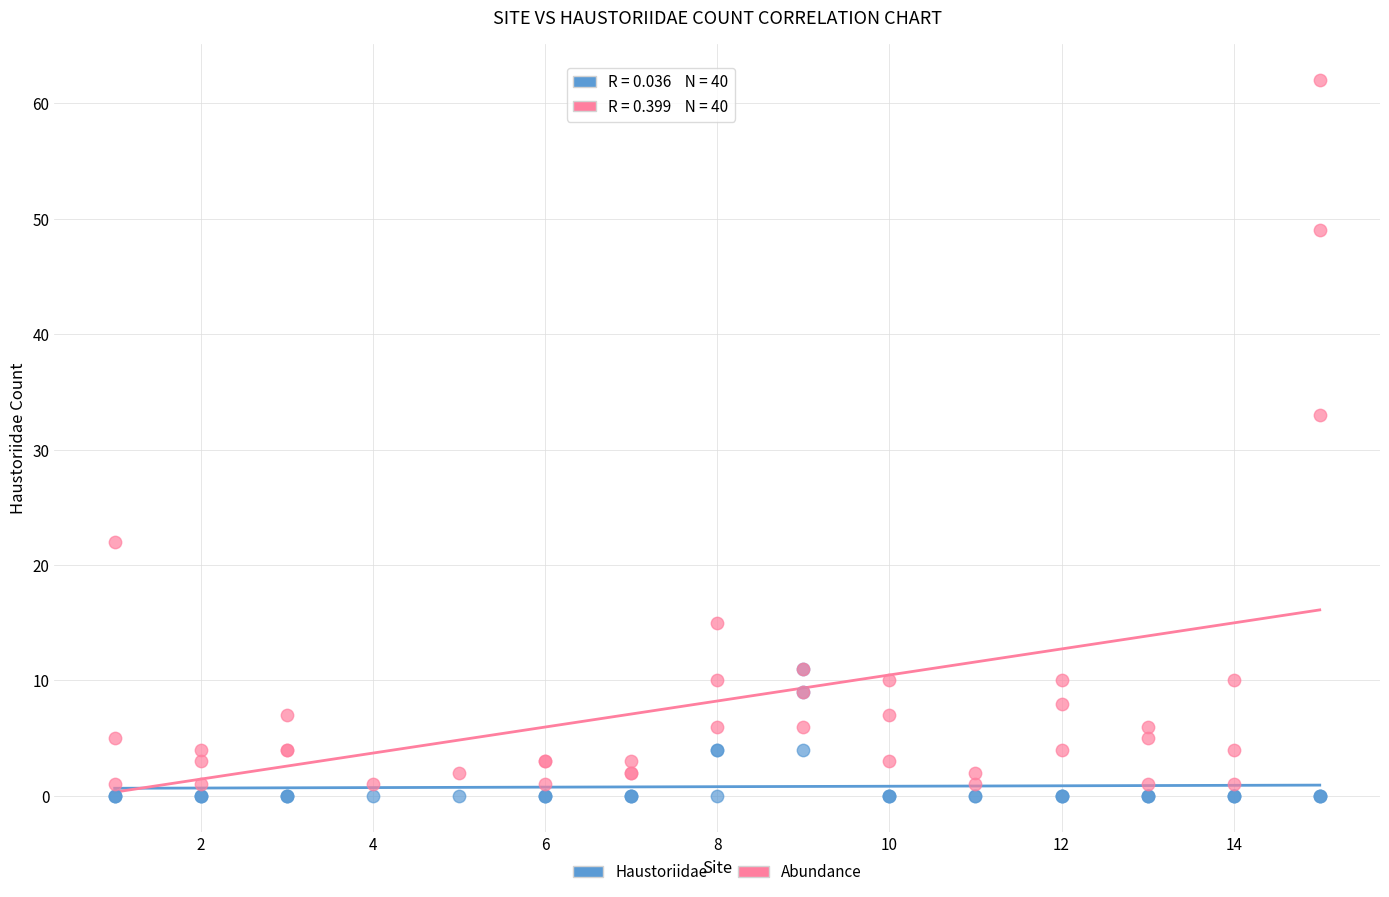

Across all series, what Y value is closest to 31?

33